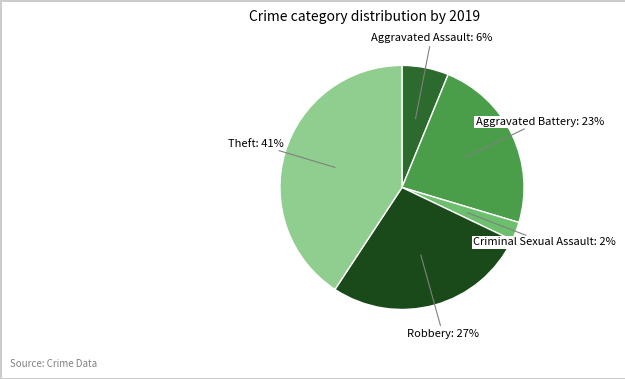

Is there any slice that represents more than half of the pie?

No